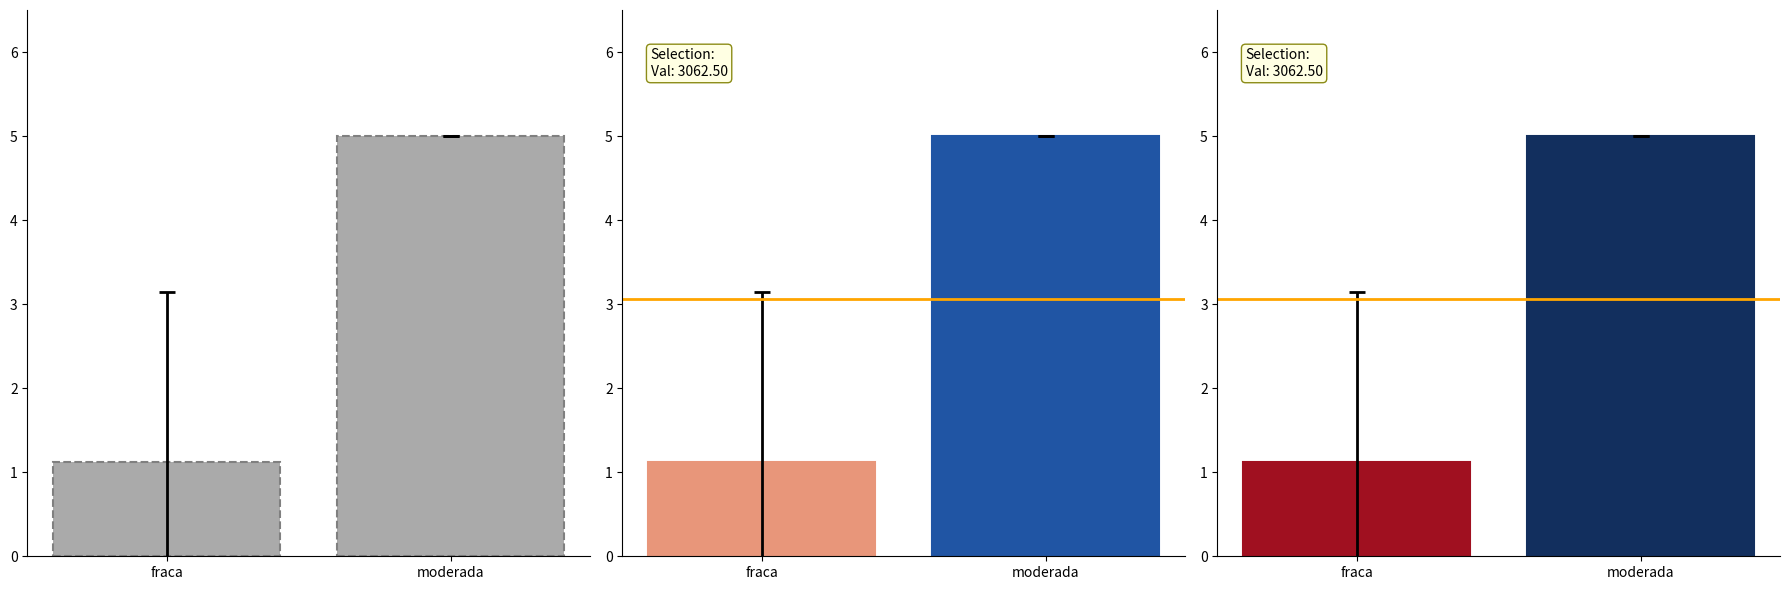

Rank the categories by value from highest to lowest.

moderada, fraca